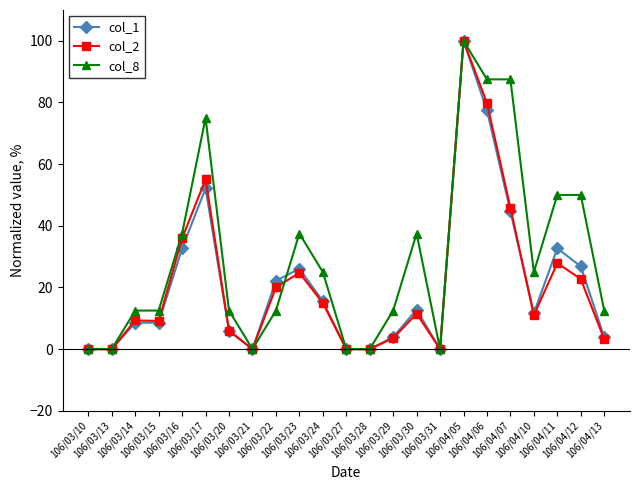

At how many categories does at least one series exceed 31?

9